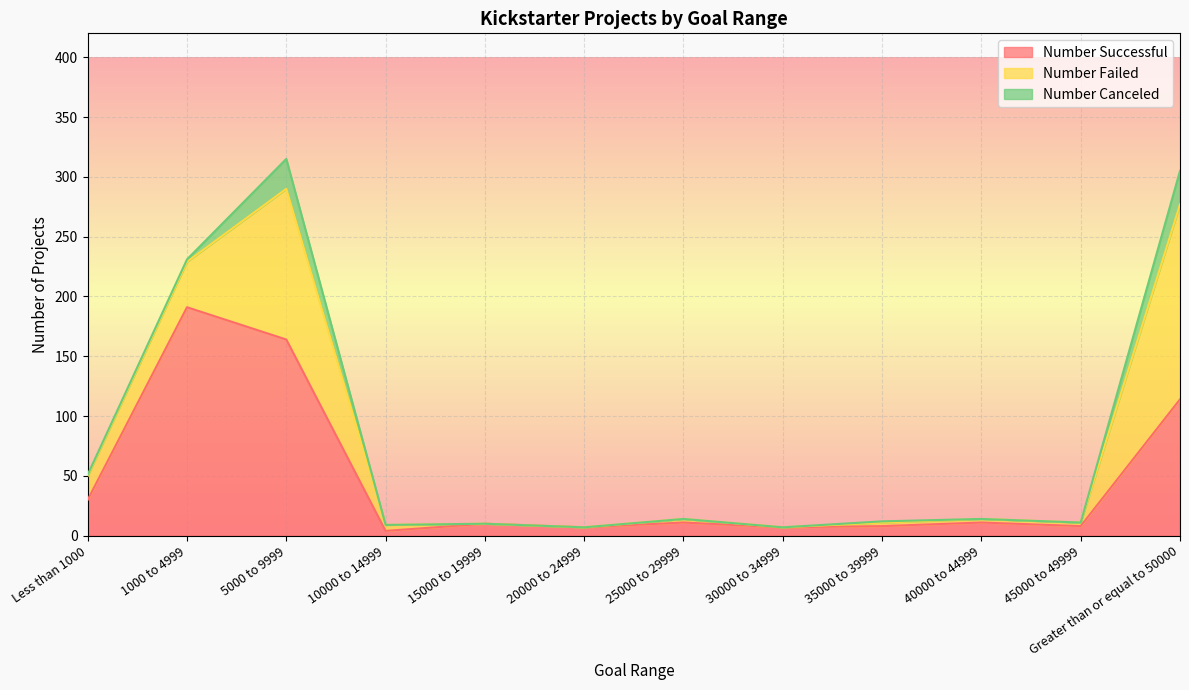

Reading left to right, extract all data points from this chart.

Number Successful: Less than 1000=30	1000 to 4999=191	5000 to 9999=164	10000 to 14999=4	15000 to 19999=10	20000 to 24999=7	25000 to 29999=11	30000 to 34999=7	35000 to 39999=8	40000 to 44999=11	45000 to 49999=8	Greater than or equal to 50000=114
Number Failed: Less than 1000=20	1000 to 4999=38	5000 to 9999=126	10000 to 14999=5	15000 to 19999=0	20000 to 24999=0	25000 to 29999=3	30000 to 34999=0	35000 to 39999=3	40000 to 44999=3	45000 to 49999=3	Greater than or equal to 50000=163
Number Canceled: Less than 1000=1	1000 to 4999=2	5000 to 9999=25	10000 to 14999=0	15000 to 19999=0	20000 to 24999=0	25000 to 29999=0	30000 to 34999=0	35000 to 39999=1	40000 to 44999=0	45000 to 49999=0	Greater than or equal to 50000=28